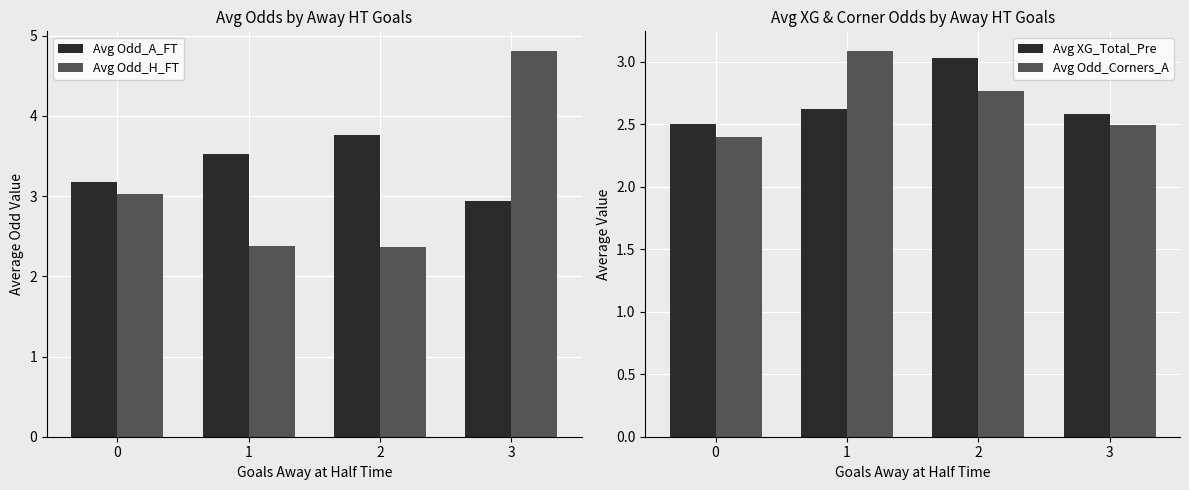

What is the total value across all series at 2?

11.9